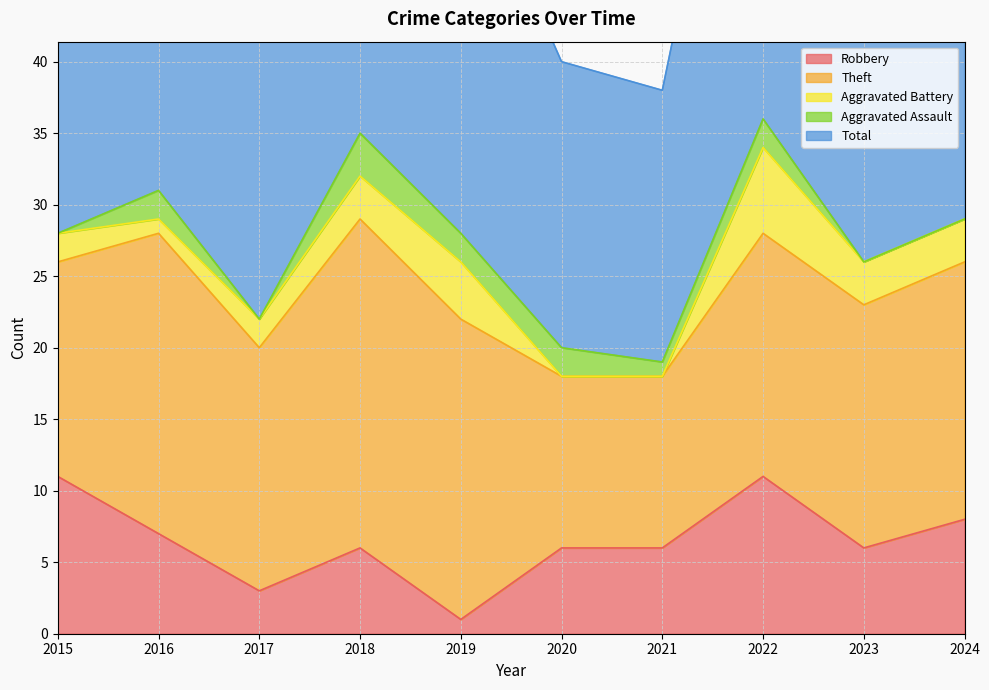

In Aggravated Assault, how many points are higher than both neighbors (excluding endpoints)?

3